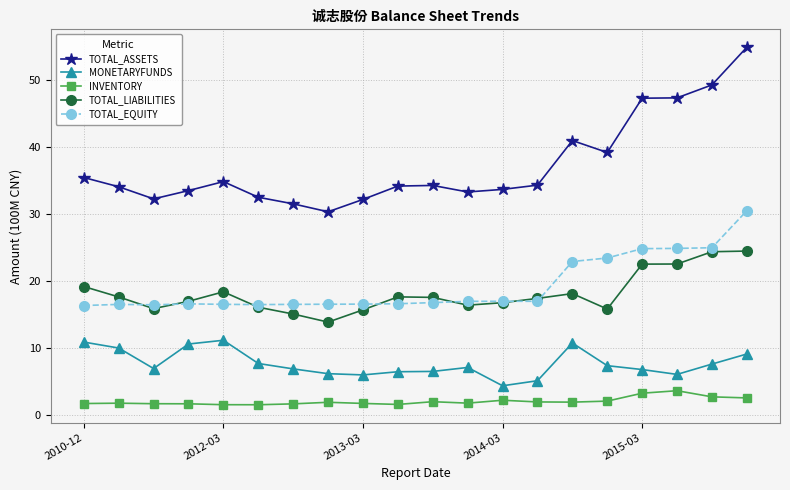

What is the value of the MONETARYFUNDS point at the 7th from the left?

6.8